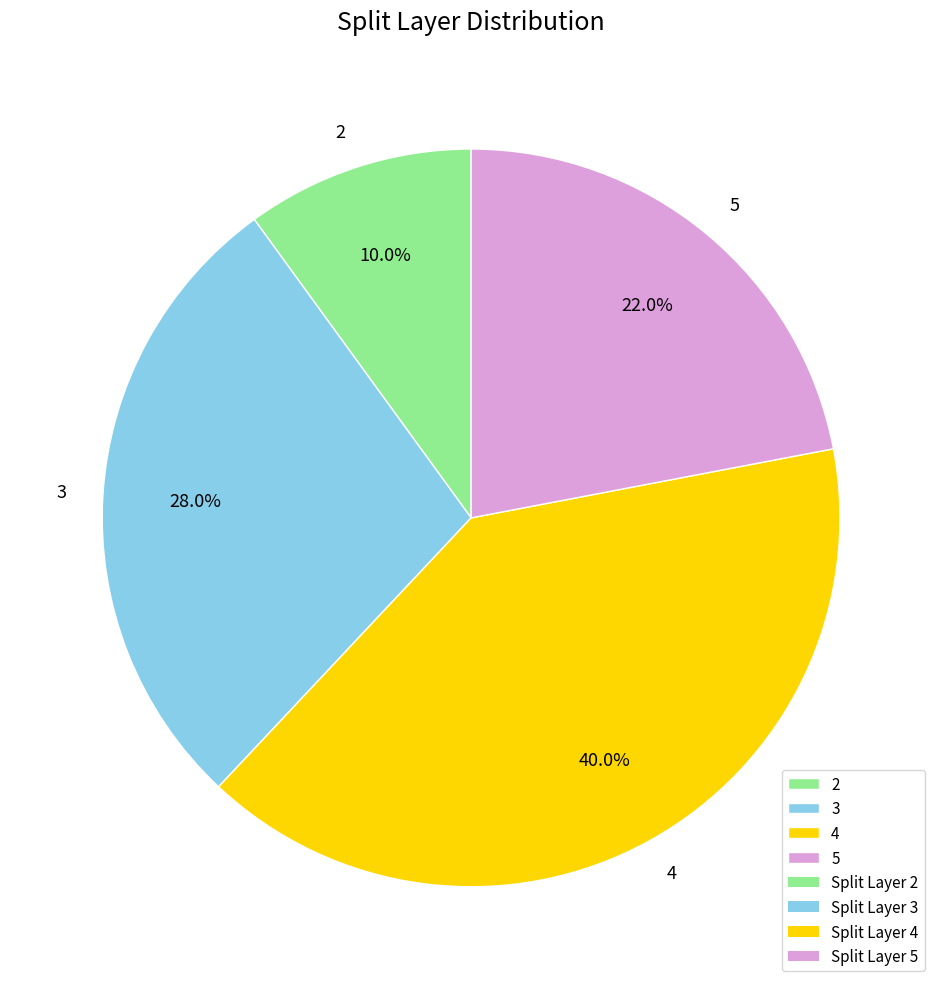

Between 4 and 5, which is larger?

4